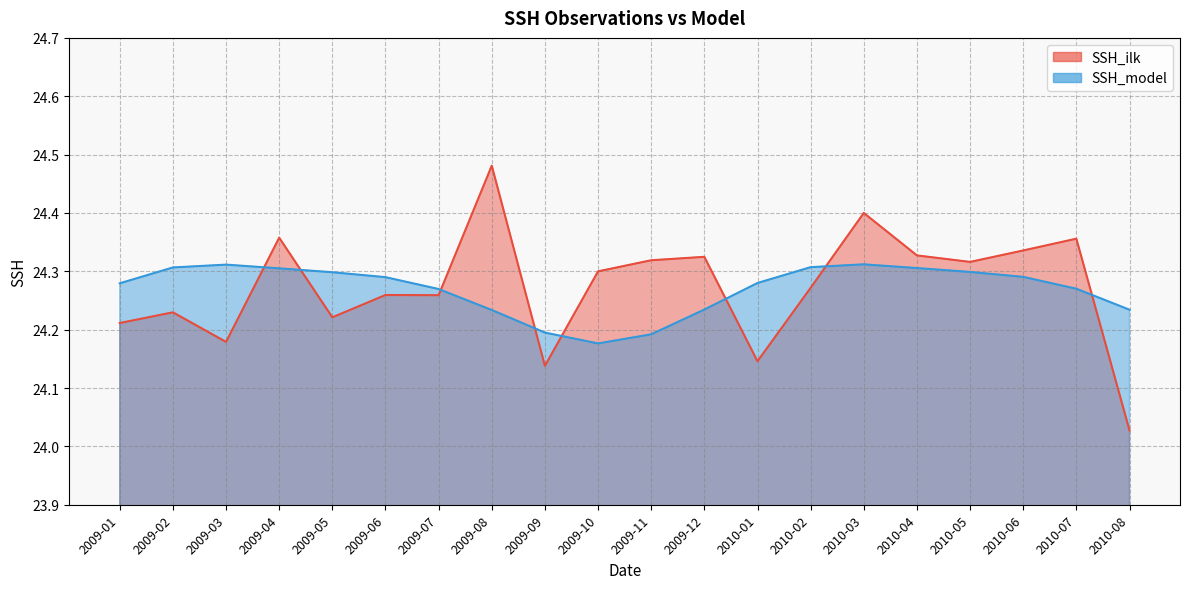

Reading left to right, what are all the values shown in this chart?

SSH_ilk: 2009-01=24.2	2009-02=24.2	2009-03=24.2	2009-04=24.4	2009-05=24.2	2009-06=24.3	2009-07=24.3	2009-08=24.5	2009-09=24.1	2009-10=24.3	2009-11=24.3	2009-12=24.3	2010-01=24.1	2010-02=24.3	2010-03=24.4	2010-04=24.3	2010-05=24.3	2010-06=24.3	2010-07=24.4	2010-08=24.0
SSH_model: 2009-01=24.3	2009-02=24.3	2009-03=24.3	2009-04=24.3	2009-05=24.3	2009-06=24.3	2009-07=24.3	2009-08=24.2	2009-09=24.2	2009-10=24.2	2009-11=24.2	2009-12=24.2	2010-01=24.3	2010-02=24.3	2010-03=24.3	2010-04=24.3	2010-05=24.3	2010-06=24.3	2010-07=24.3	2010-08=24.2